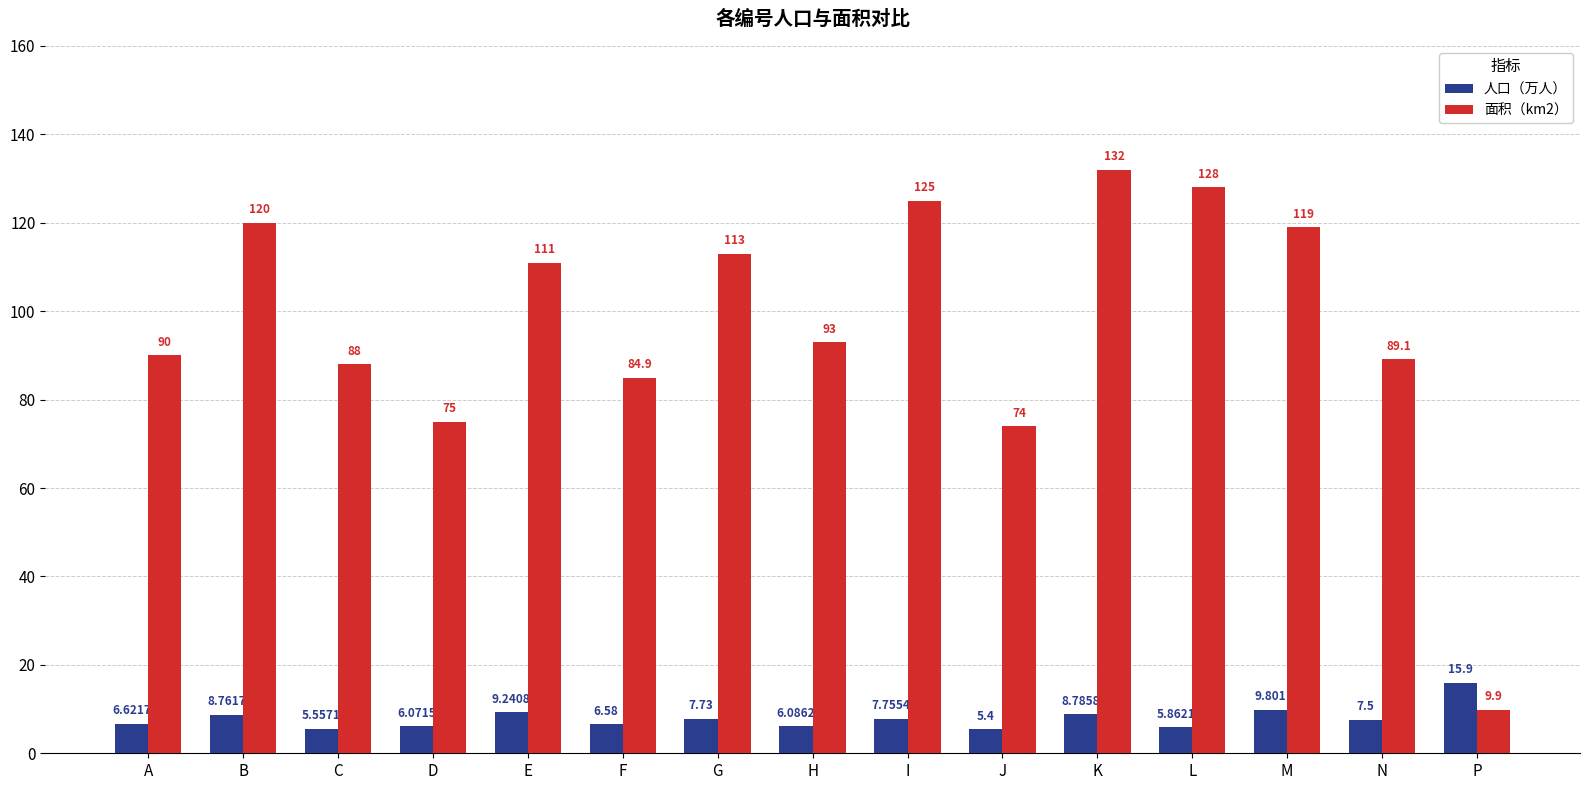

Where is 面积（km2） nearest to the value 70?

J